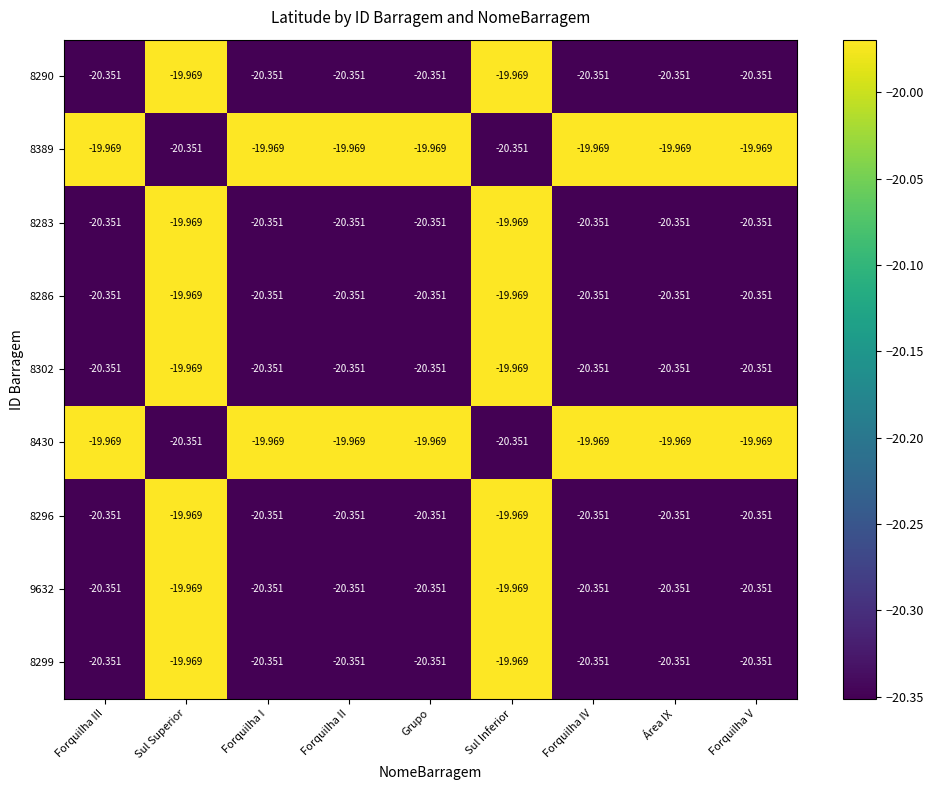

Where does the 8299 series first go above -20?

Sul Superior